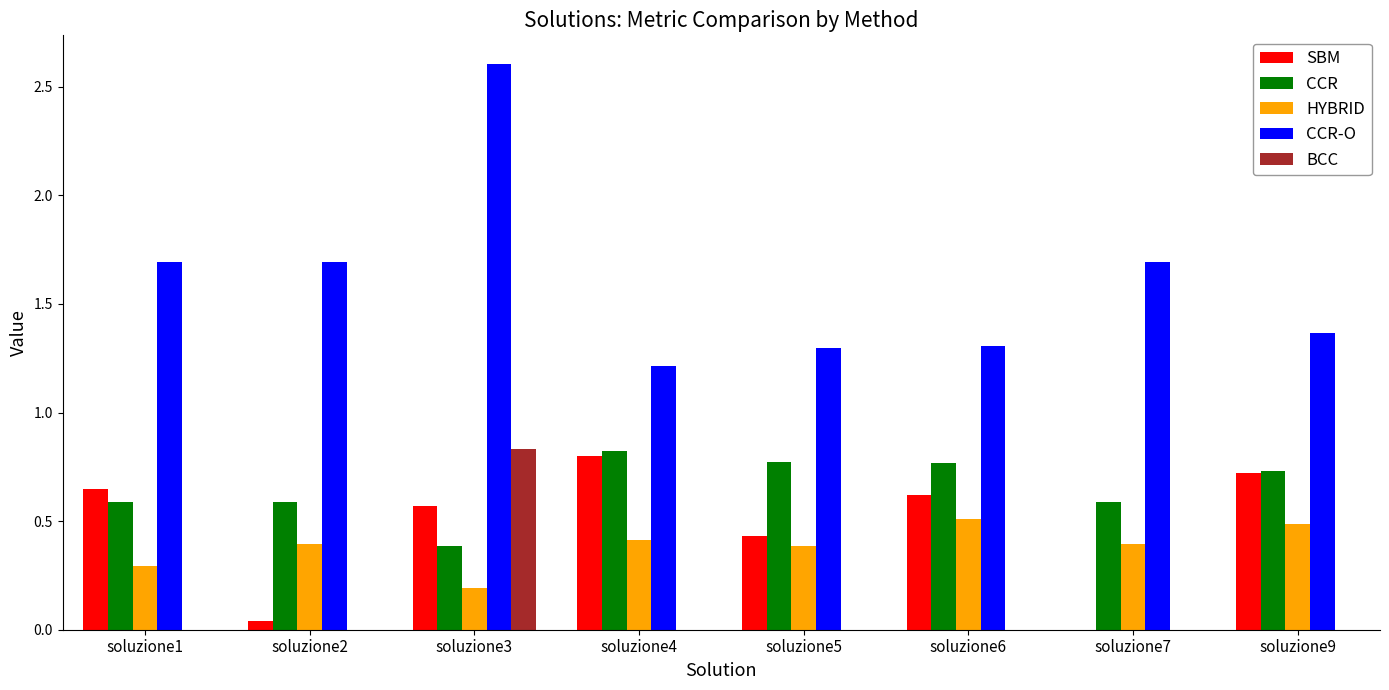

How many data points does each series have?

8